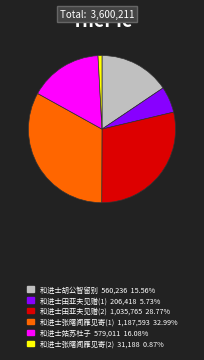

Is there a majority slice in this chart?

No